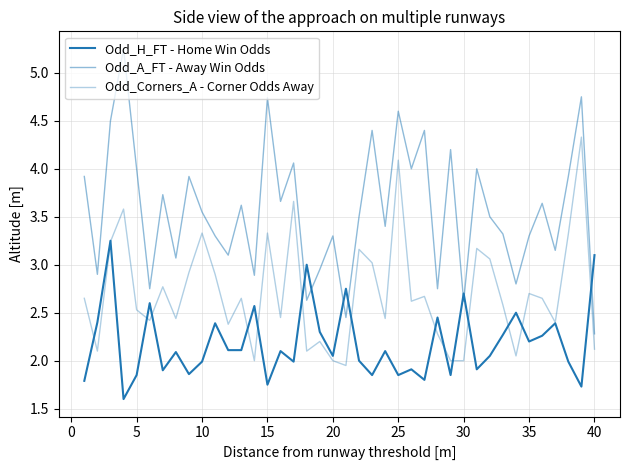

Which series has the largest total across all categories?

Odd_A_FT - Away Win Odds